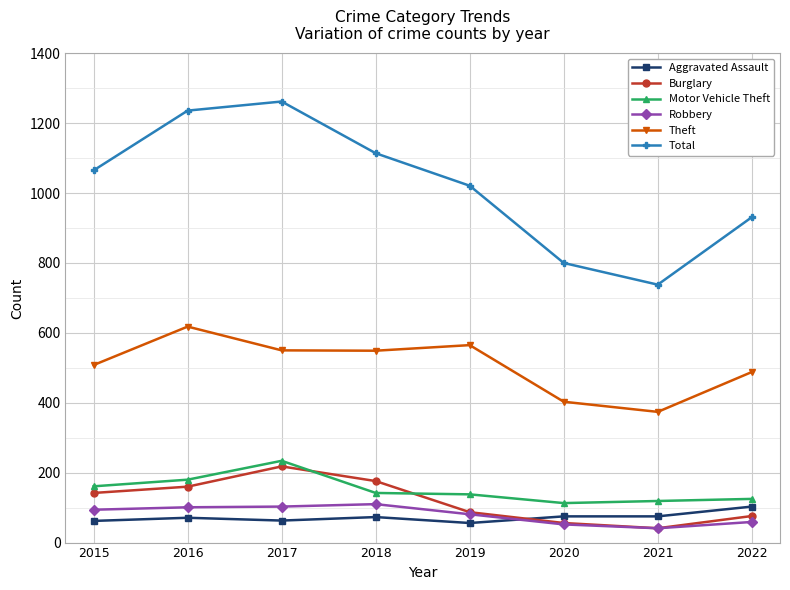

Which series changed the most between 2016 and 2019?

Total